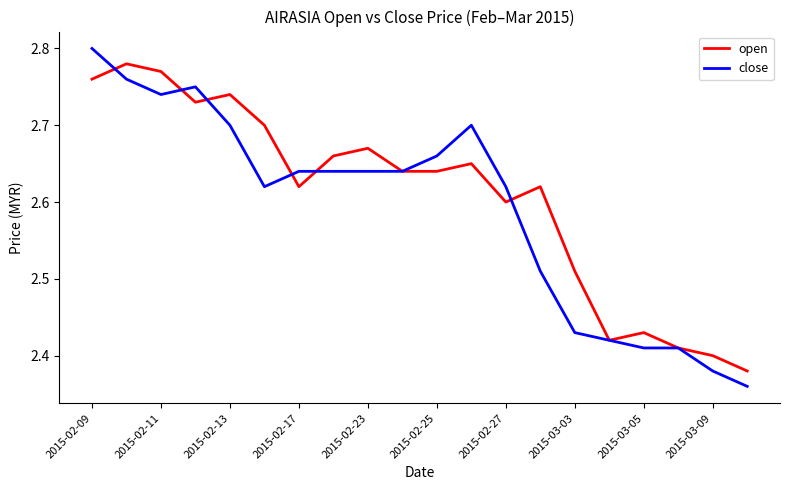

Which series has the widest spread of values?

close